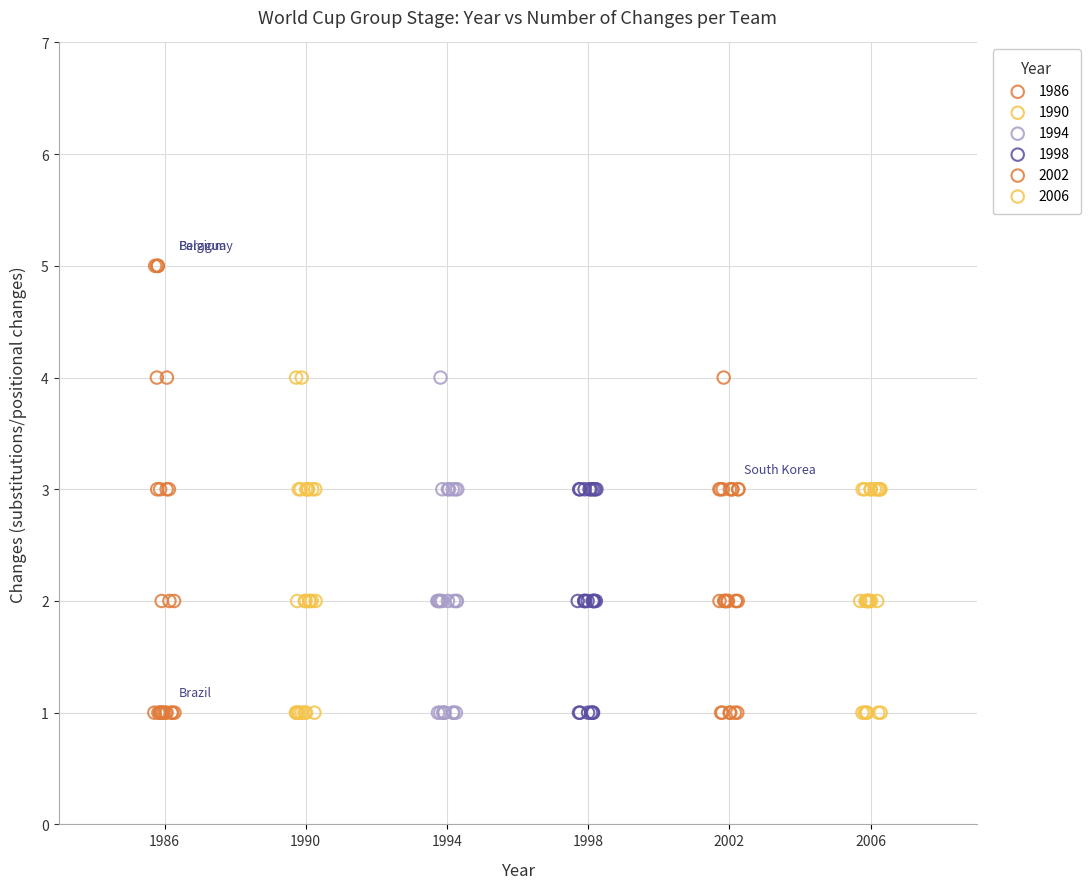

Which series has the widest spread of Y values?

1986